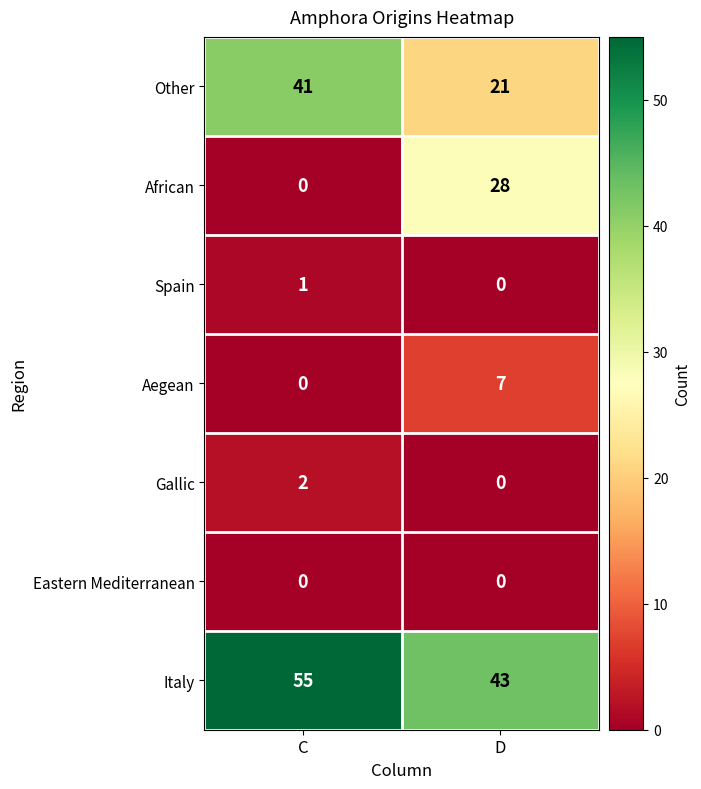

What is the difference between the maximum and minimum values in the African series?

28